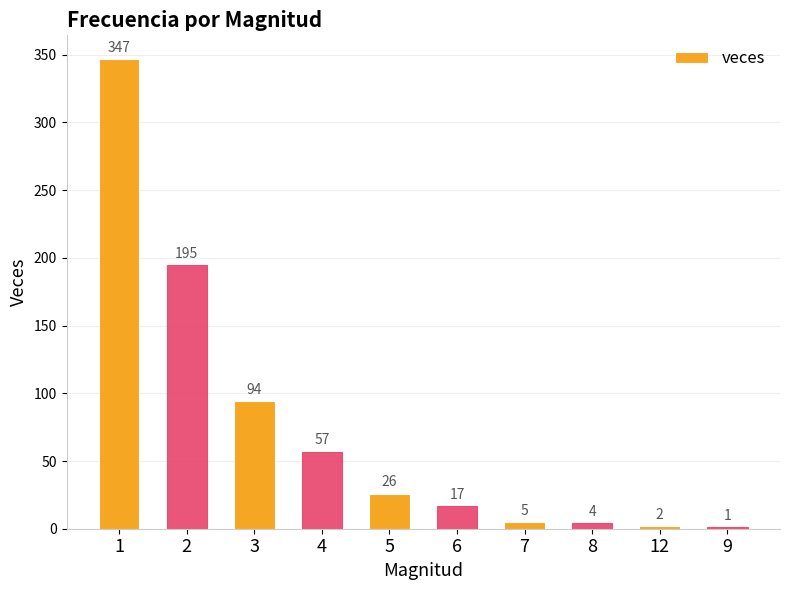

What is the maximum value shown in the chart?

347